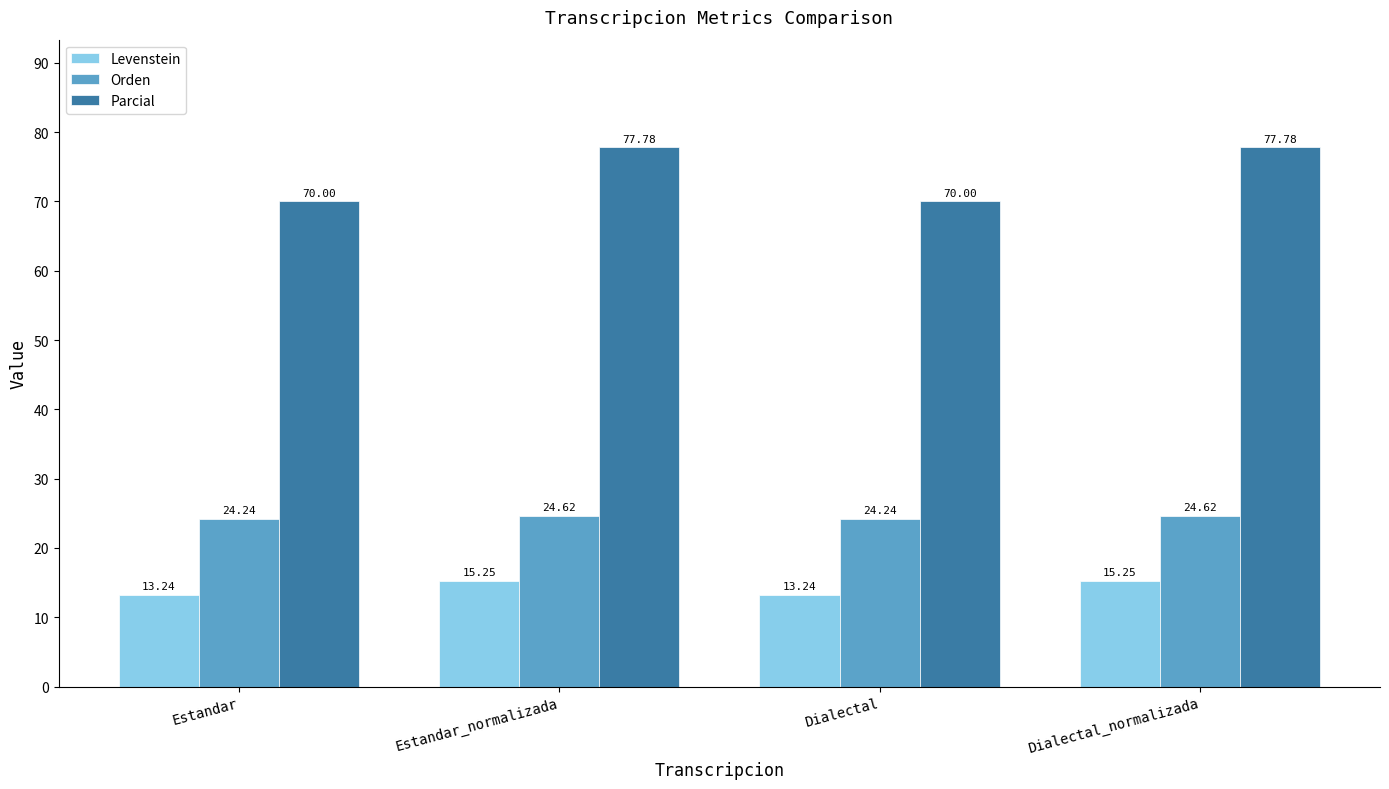

Is it true that Parcial equals 111.7 at Estandar?

False